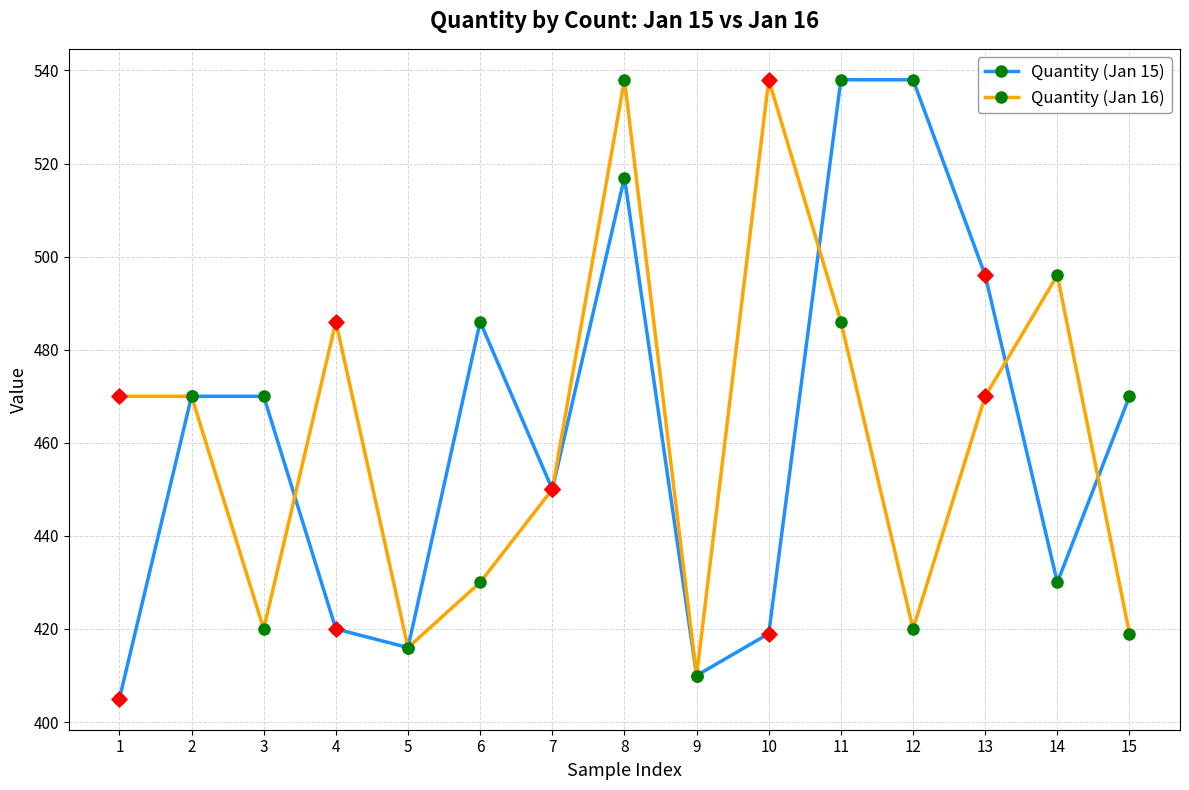

What is the total value across all series at 6?

916